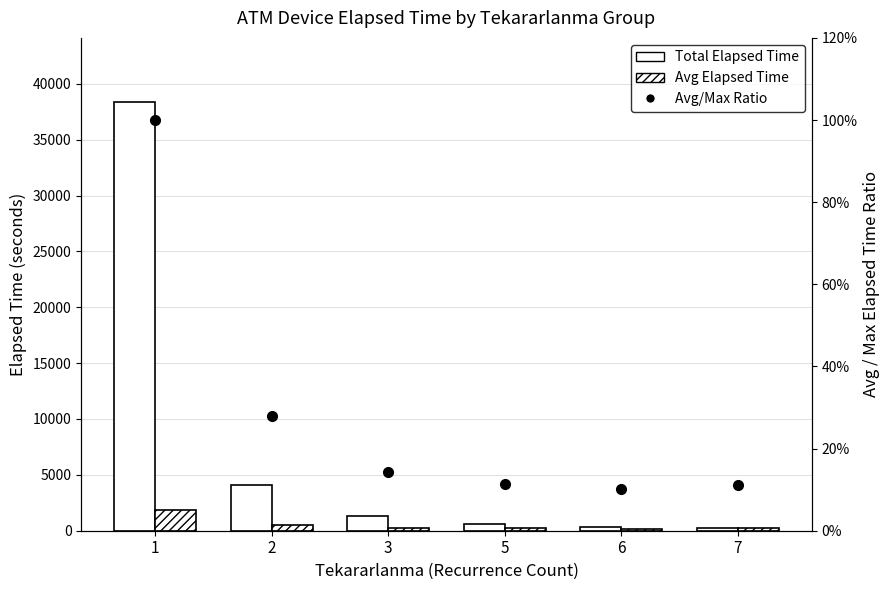

Reading right to left, extract all data points from this chart.

Total Elapsed Time: 7=205.0	6=370.0	5=625.0	3=1310.0	2=4070.0	1=38354.0
Avg Elapsed Time: 7=205.0	6=185.0	5=208.3	3=262.0	2=508.8	1=1826.4
Avg/Max Ratio: 7=0.1	6=0.1	5=0.1	3=0.1	2=0.3	1=1.0